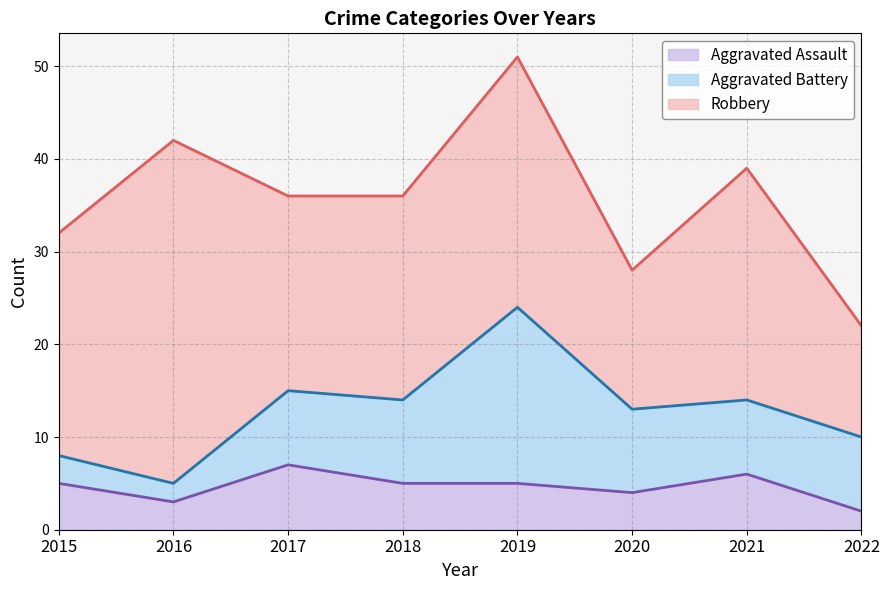

What is the difference between the second highest and second lowest values in the Robbery series?

12